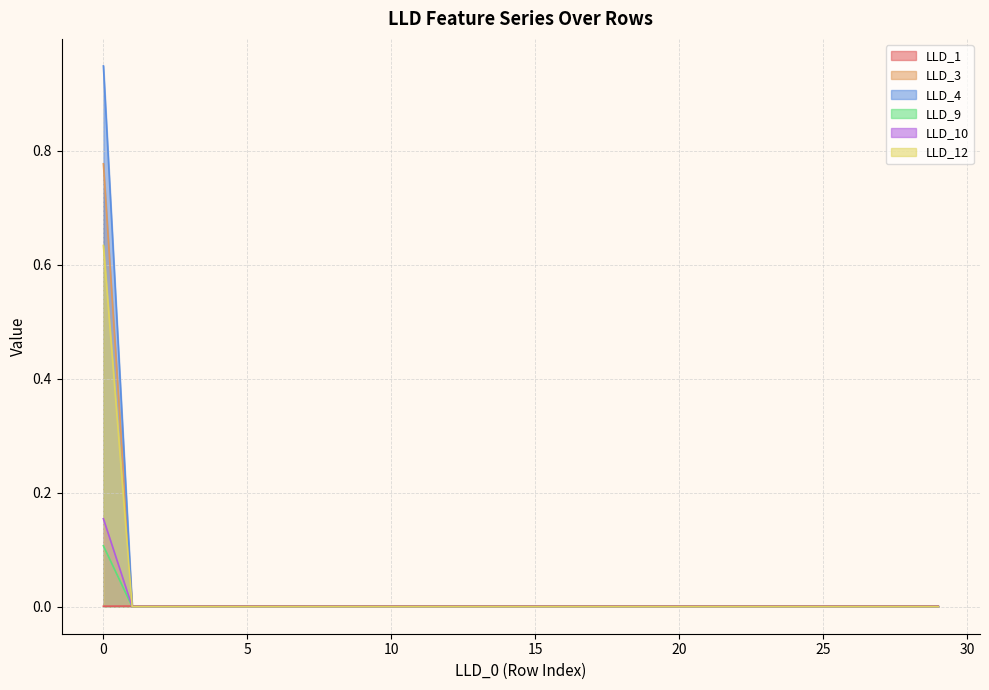

True or false: LLD_3 has a value of -0.5 at 29.

False